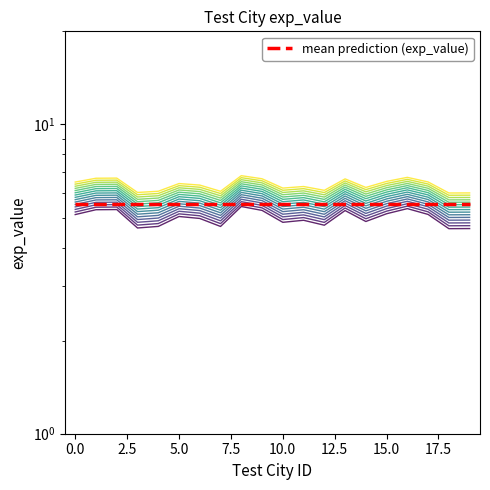

What is the approximate value at 12?

4.7